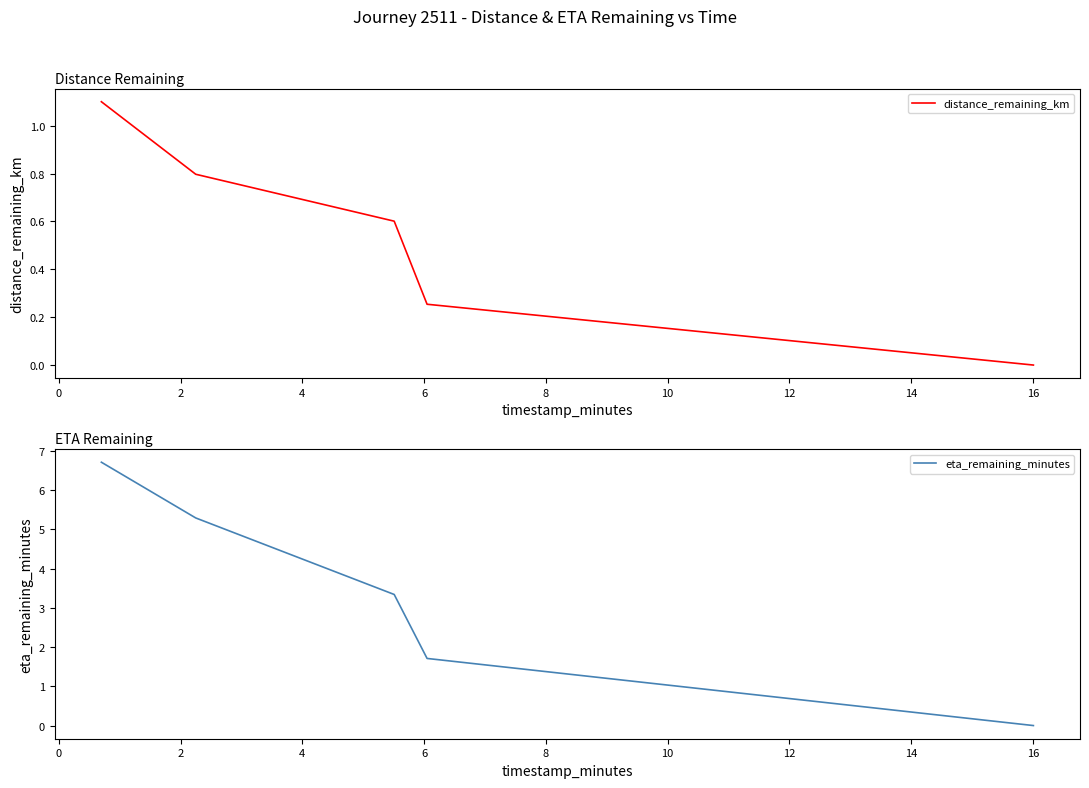

How many lines are shown in the chart?

2